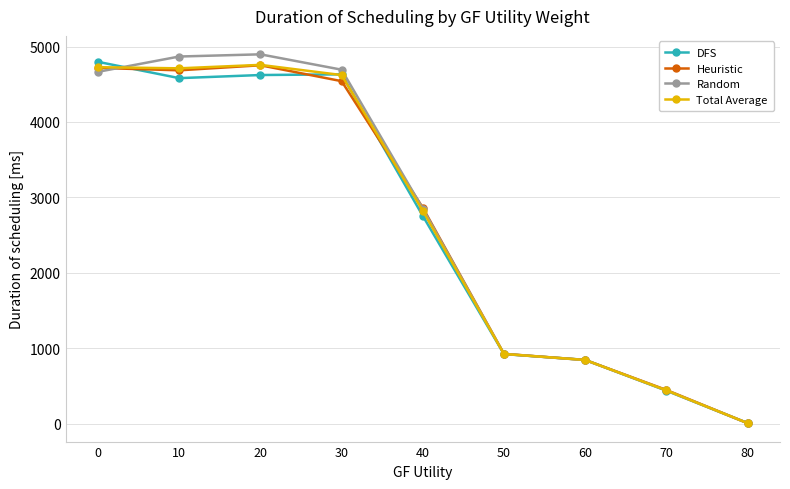

Which series changed the most between 50 and 70?

DFS